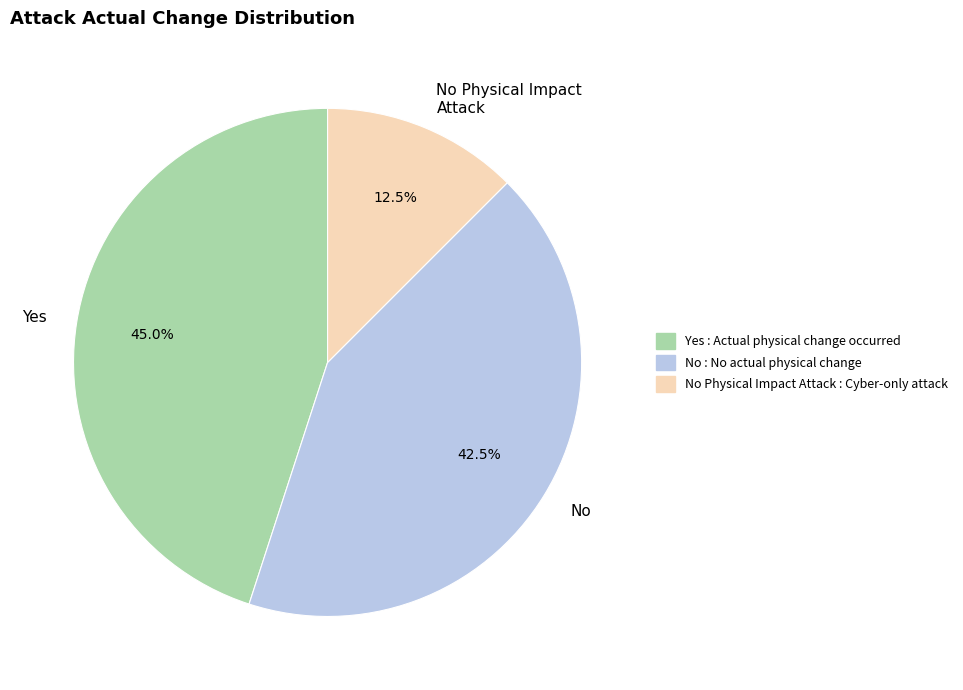

Which has a higher value, No or No Physical Impact Attack?

No